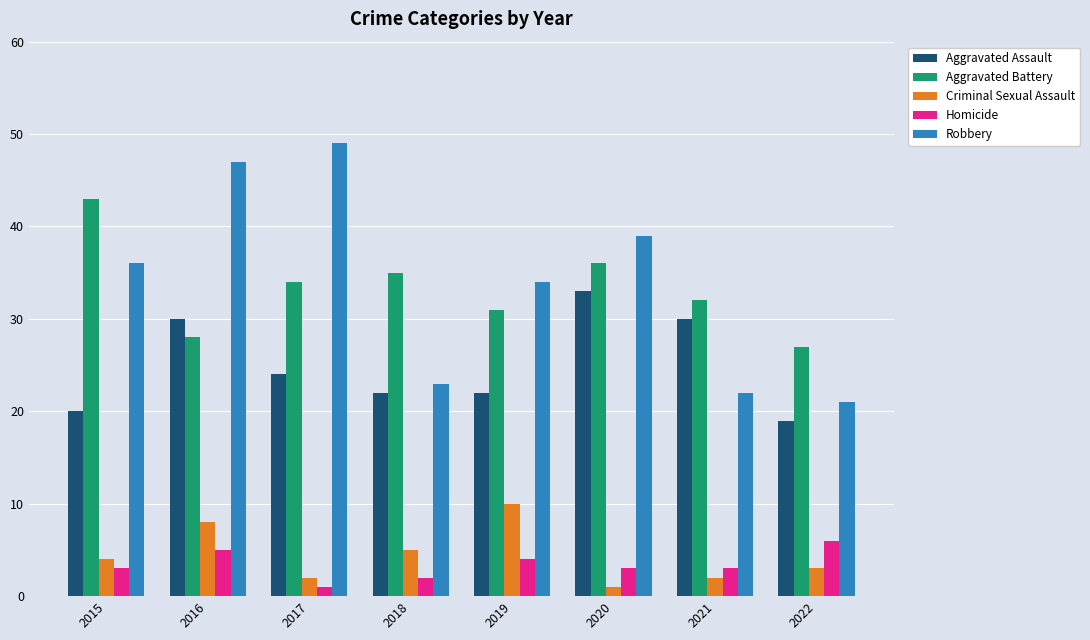

At which label is Aggravated Assault closest to 26?

2017